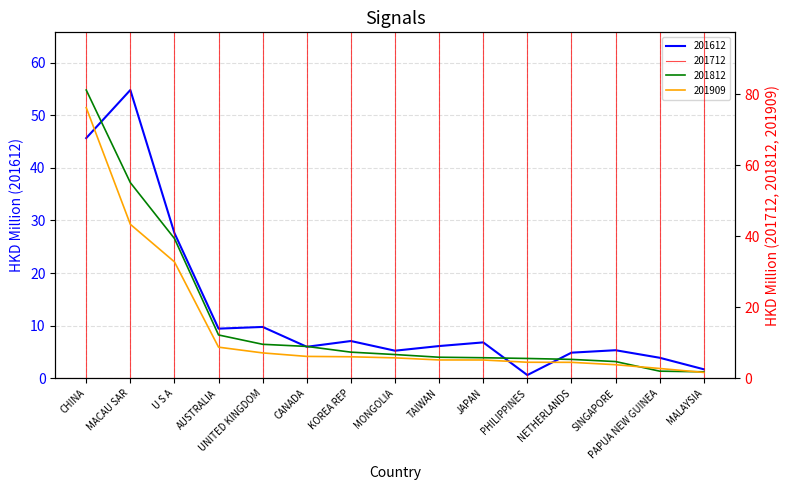

Reading left to right, list all the values displayed in this chart.

201612: 45.6	54.8	27.6	9.5	9.8	6.0	7.1	5.3	6.1	6.8	0.6	4.9	5.4	3.9	1.7
201812: 81.2	55.1	39.4	12.2	9.6	9.0	7.4	6.7	6.0	5.8	5.6	5.4	4.7	2.0	1.9
201909: 76.2	43.4	32.8	8.8	7.2	6.2	6.1	5.8	5.2	5.2	4.6	4.5	3.9	2.8	1.7